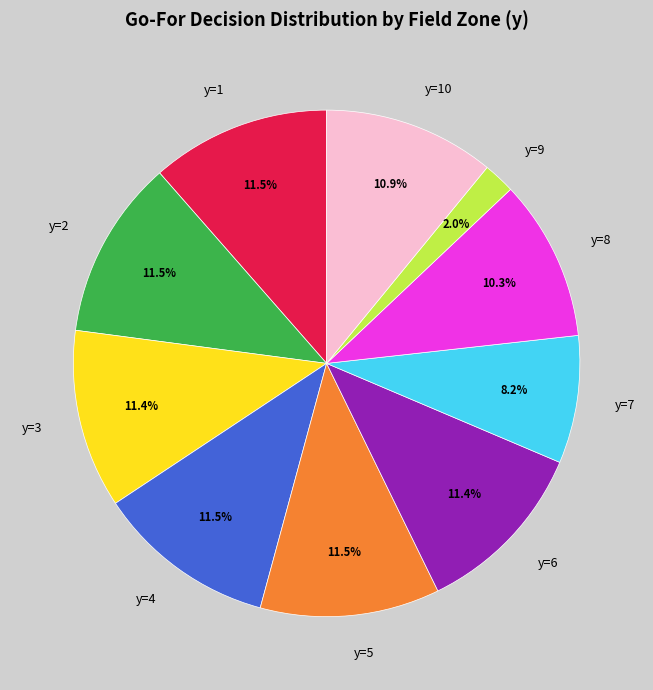

Is y=7 the majority of the pie?

No